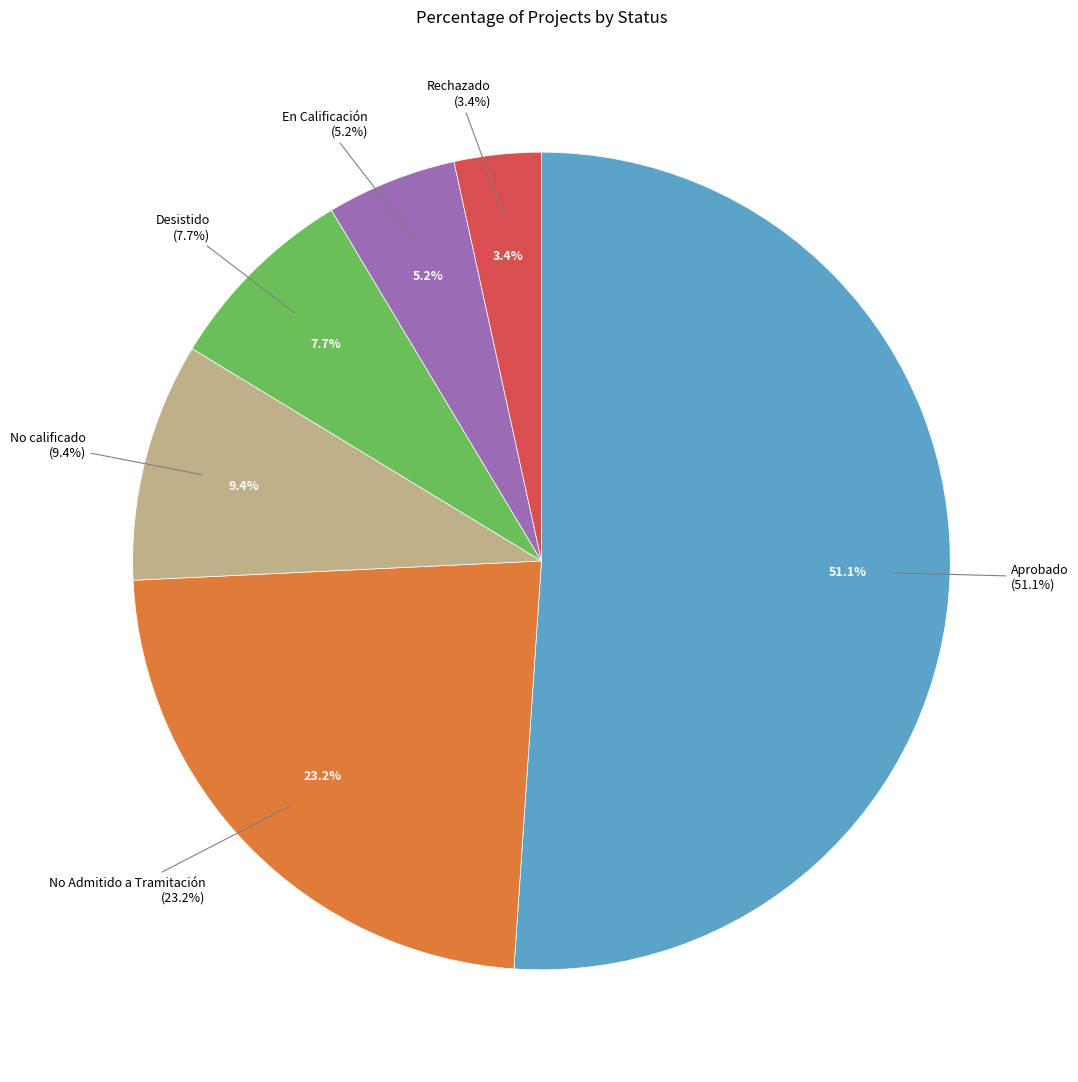

Is it true that En Calificación is 10% of the pie?

False